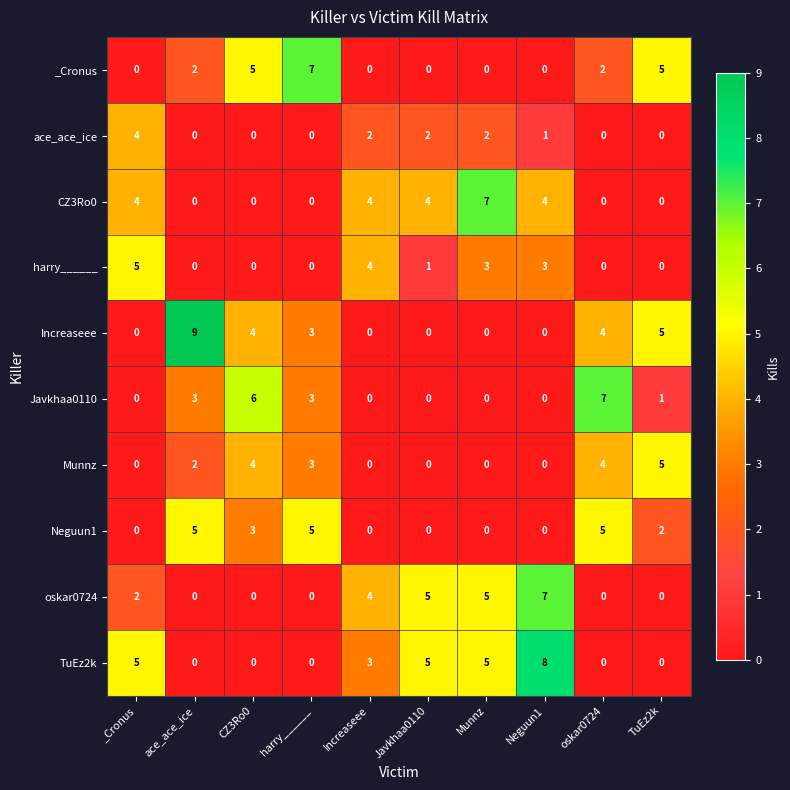

Is it true that Increaseee equals 4 at oskar0724?

True